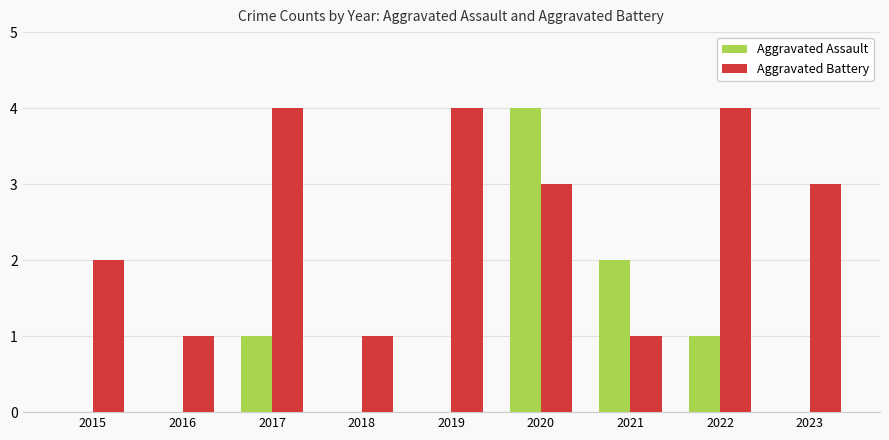

Which series has the largest total across all categories?

Aggravated Battery